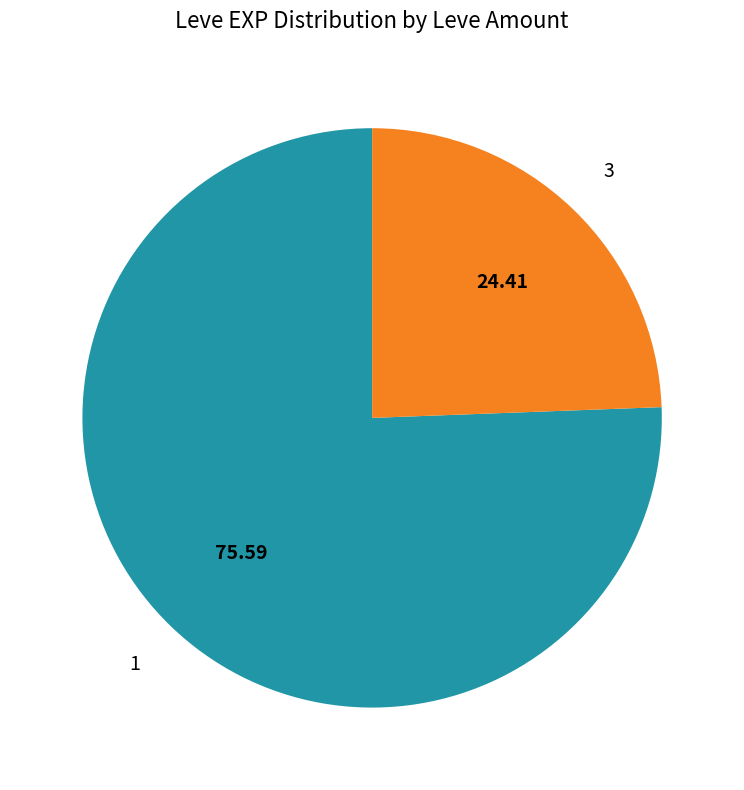

Is there any slice that represents more than half of the pie?

Yes